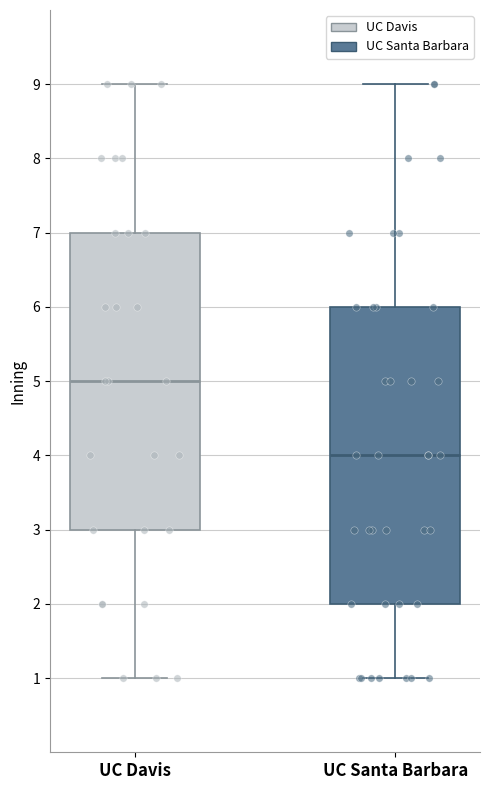

Reading left to right, transcribe this box plot: for each box, give where its median line is, the range the box spans, and where its two whiskers end, as read against the y-axis. The values are not printed on the chart, so give them approximately, as read against the axis.

UC Davis: median 5, box 3 to 7, whiskers 1 to 9
UC Santa Barbara: median 4, box 2 to 6, whiskers 1 to 9